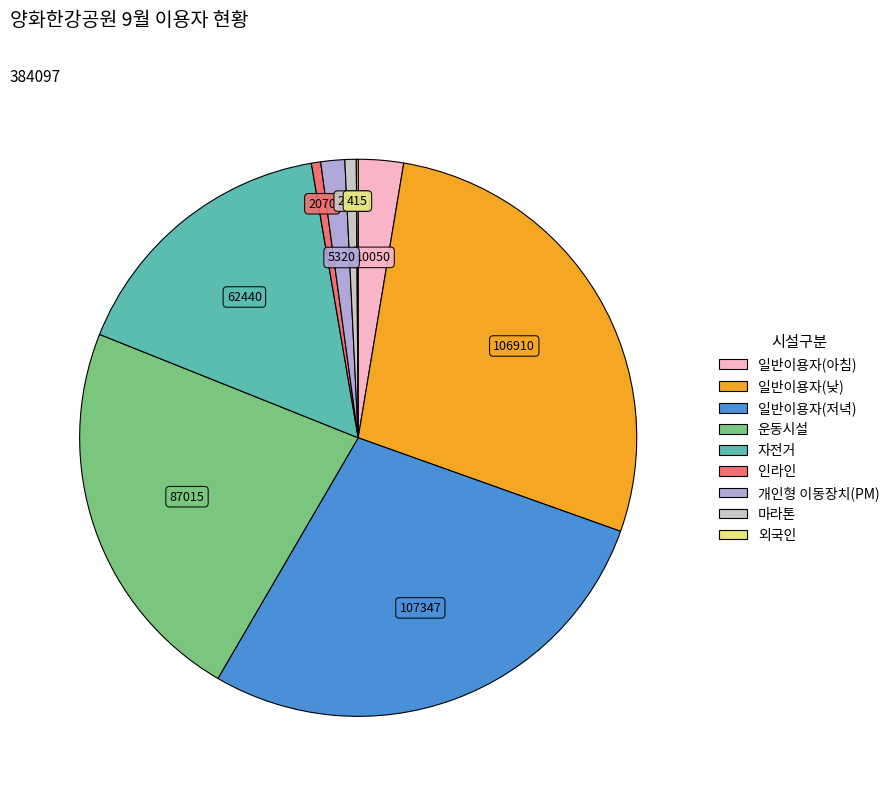

Is it true that 개인형 이동장치(PM) is 14% of the pie?

False